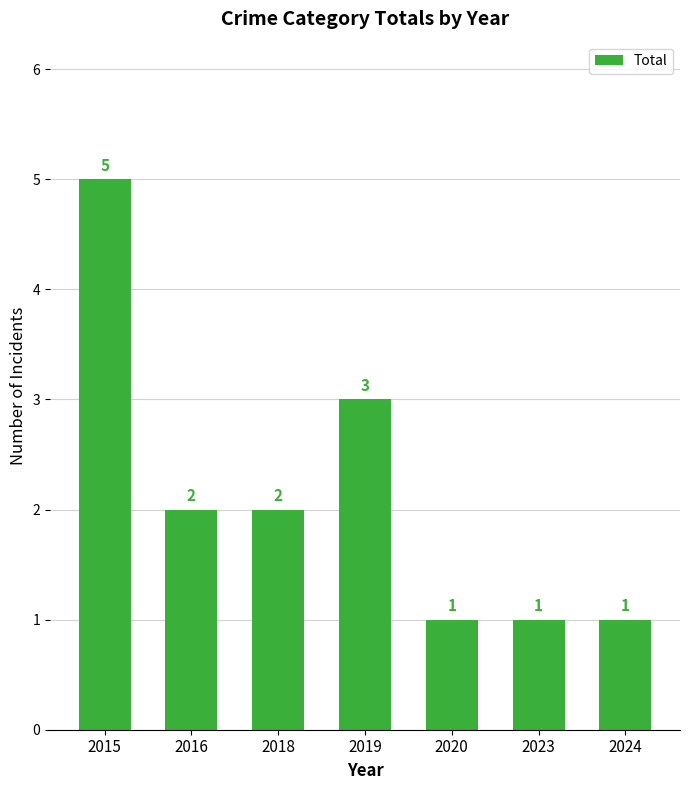

Are the bars horizontal?

No